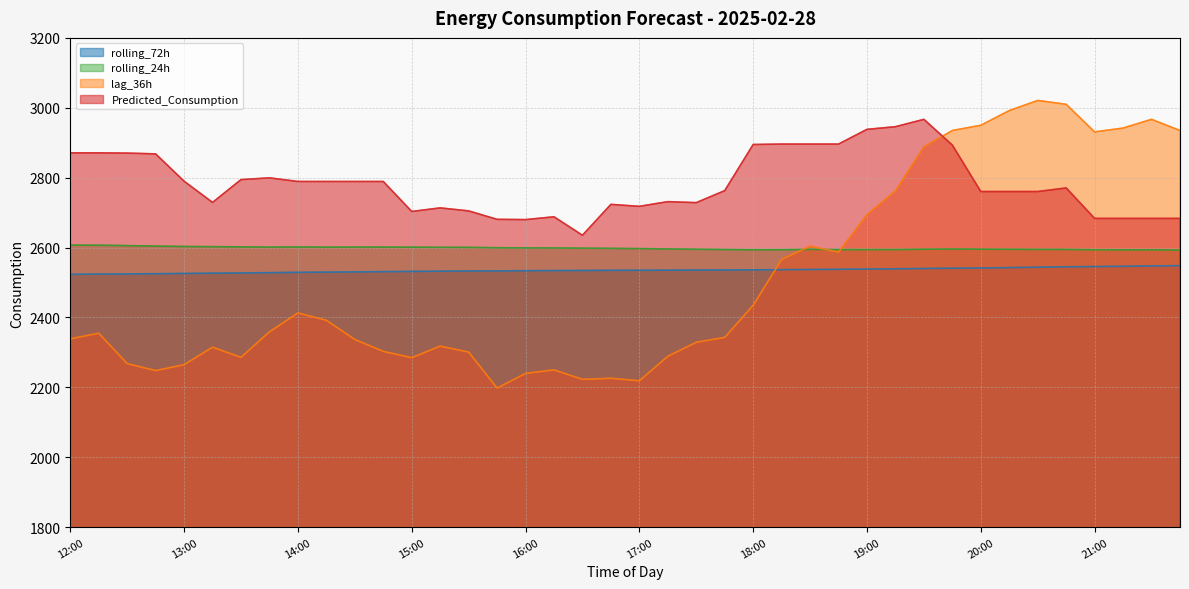

What is the lowest value of the Predicted_Consumption series?

2635.3